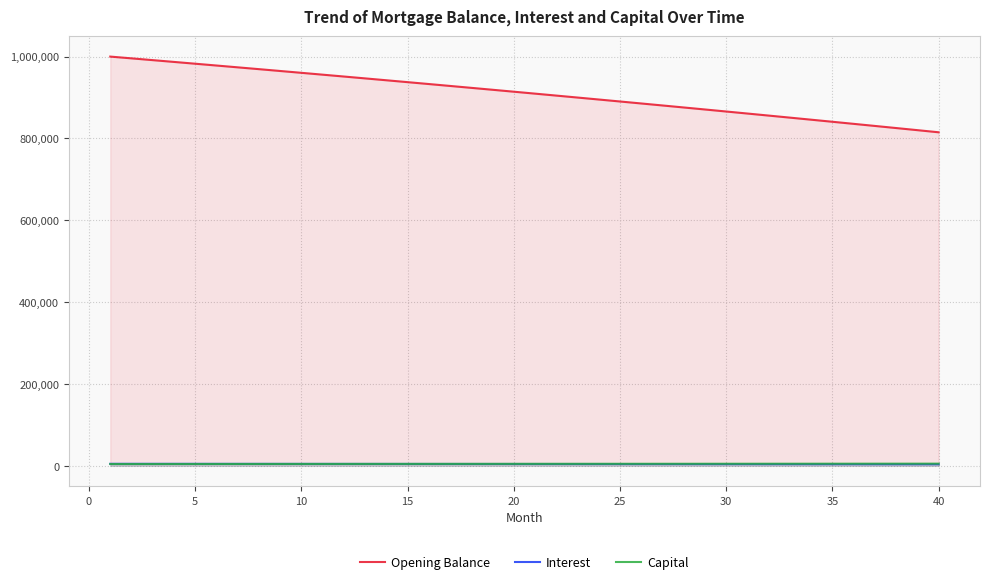

Which series has the largest range (max minus min)?

Opening Balance